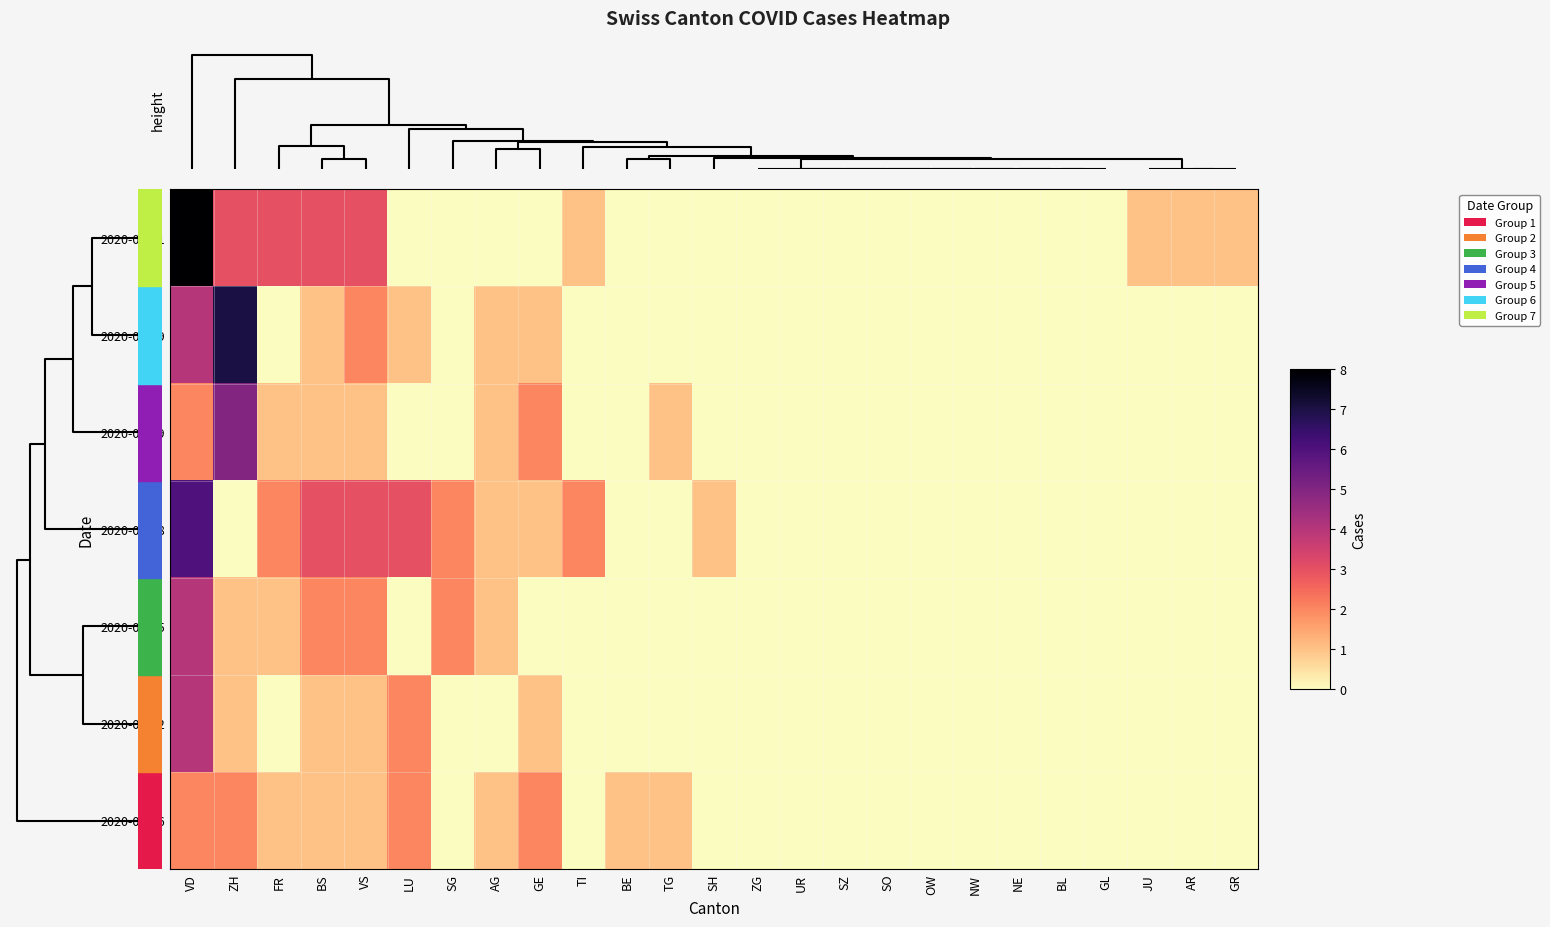

Which series has the largest total across all categories?

2020-06-01